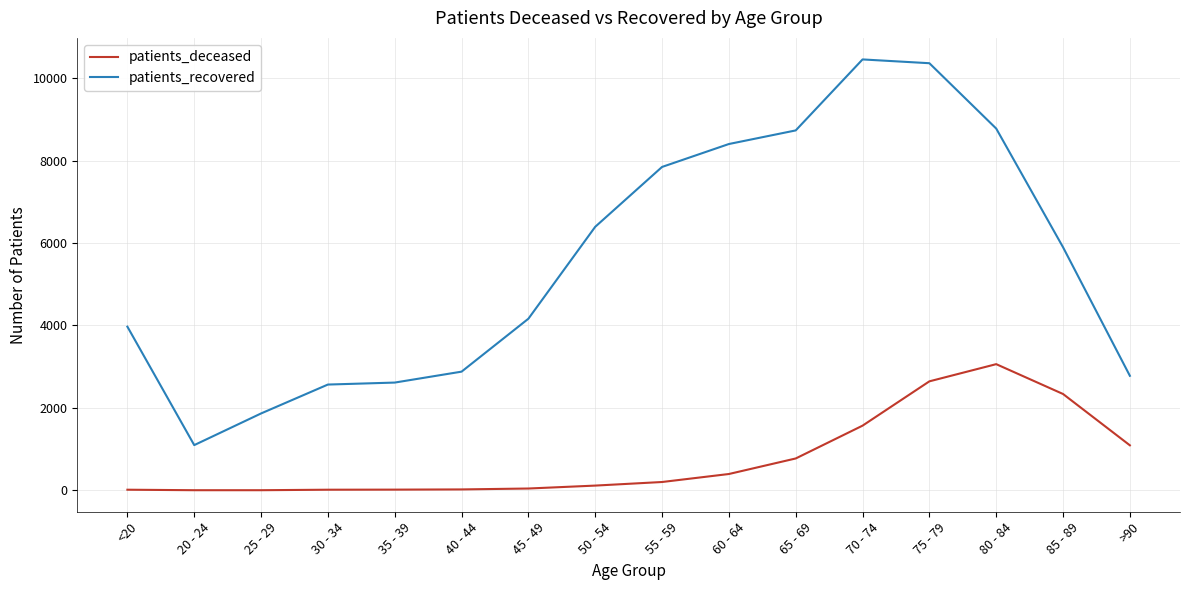

Is the value of patients_deceased at 40 - 44 greater than the value of patients_recovered at 65 - 69?

No